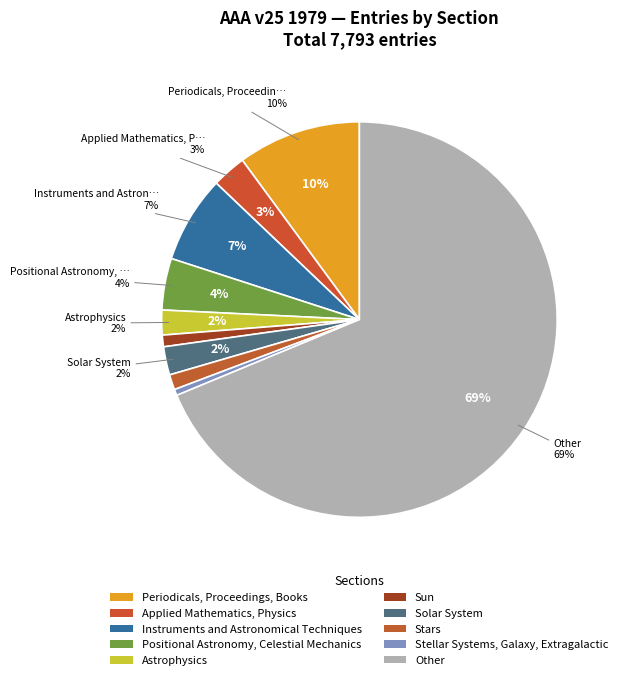

Count the number of slices in the pie.

9